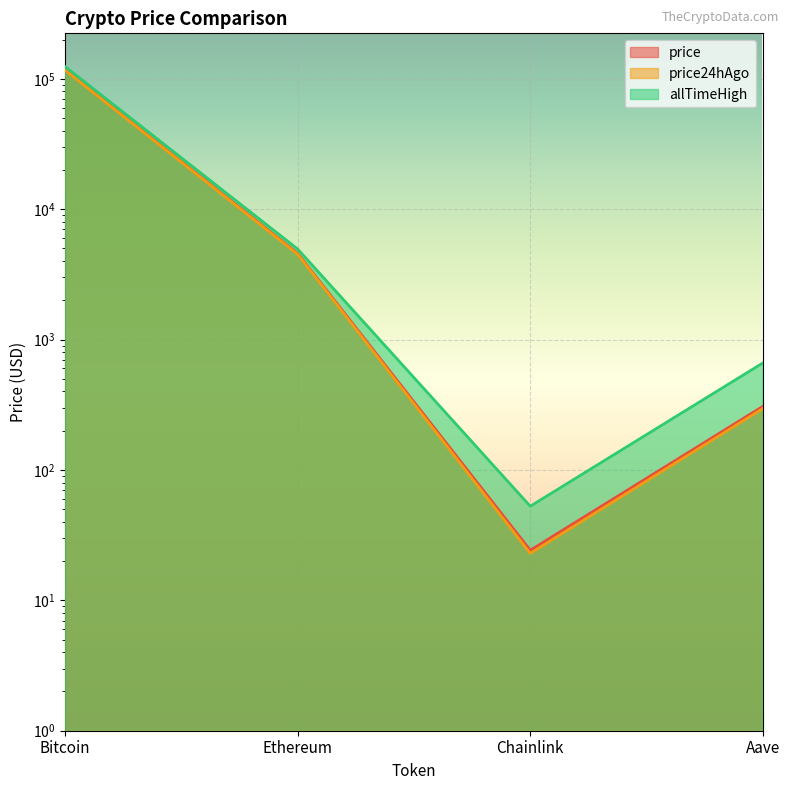

True or false: allTimeHigh and price cross at least once.

False